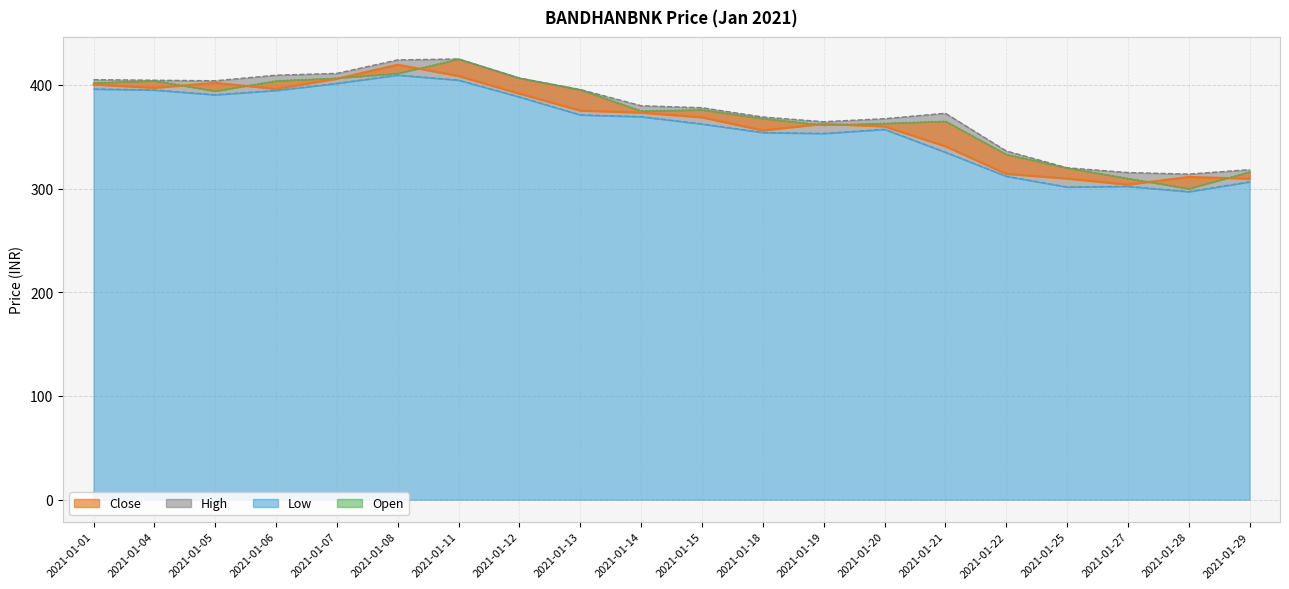

Which has a higher value, 2021-01-21 or 2021-01-04?

2021-01-04